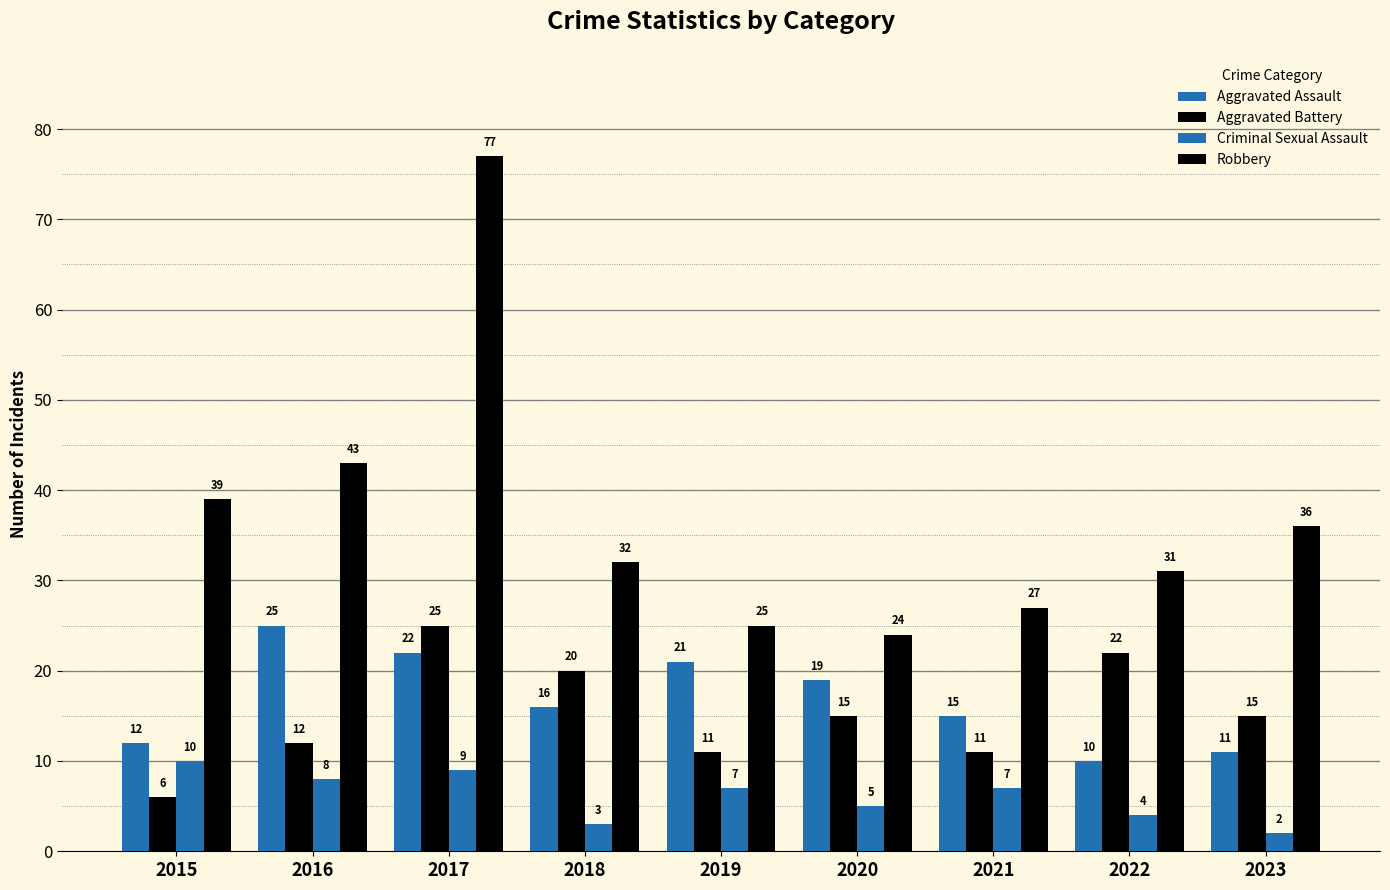

How many bars are there in total?

36